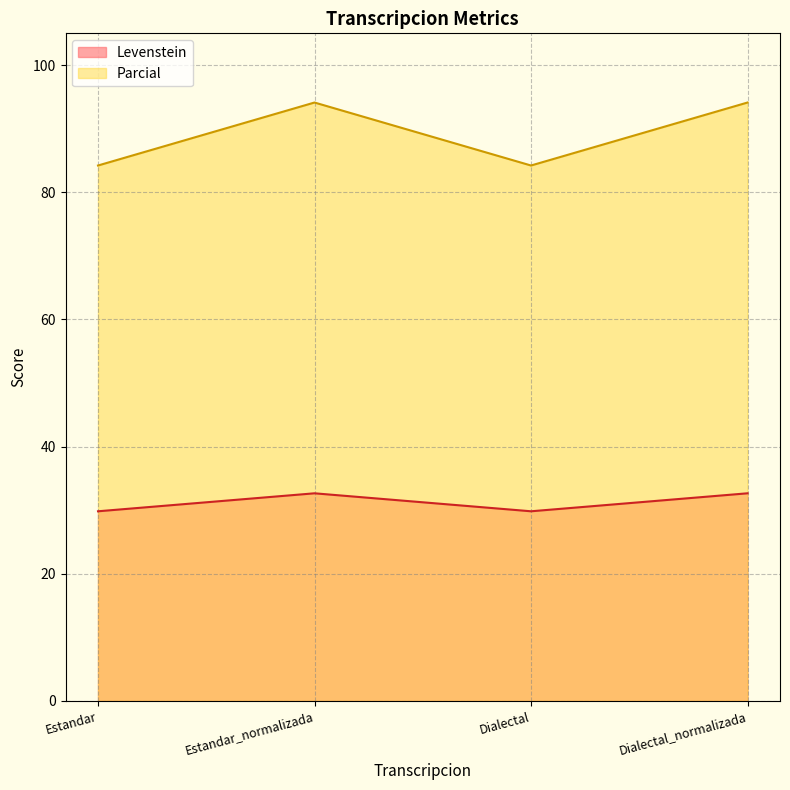

How many lines are shown in the chart?

2